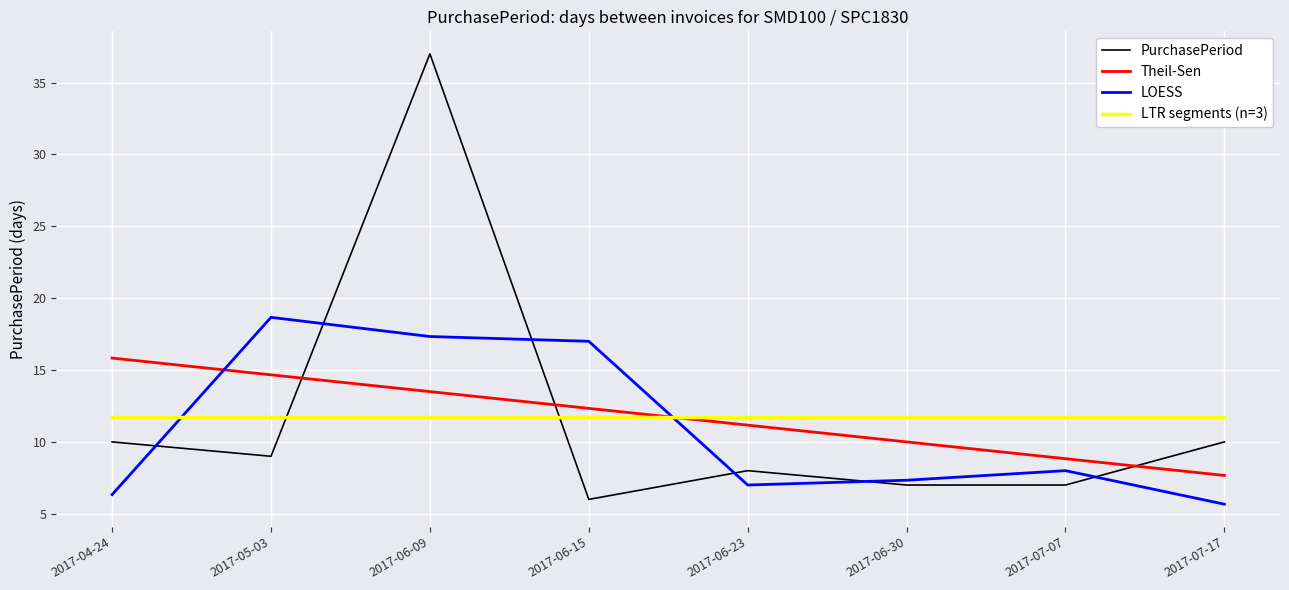

What position from the right is 2017-06-30?

3